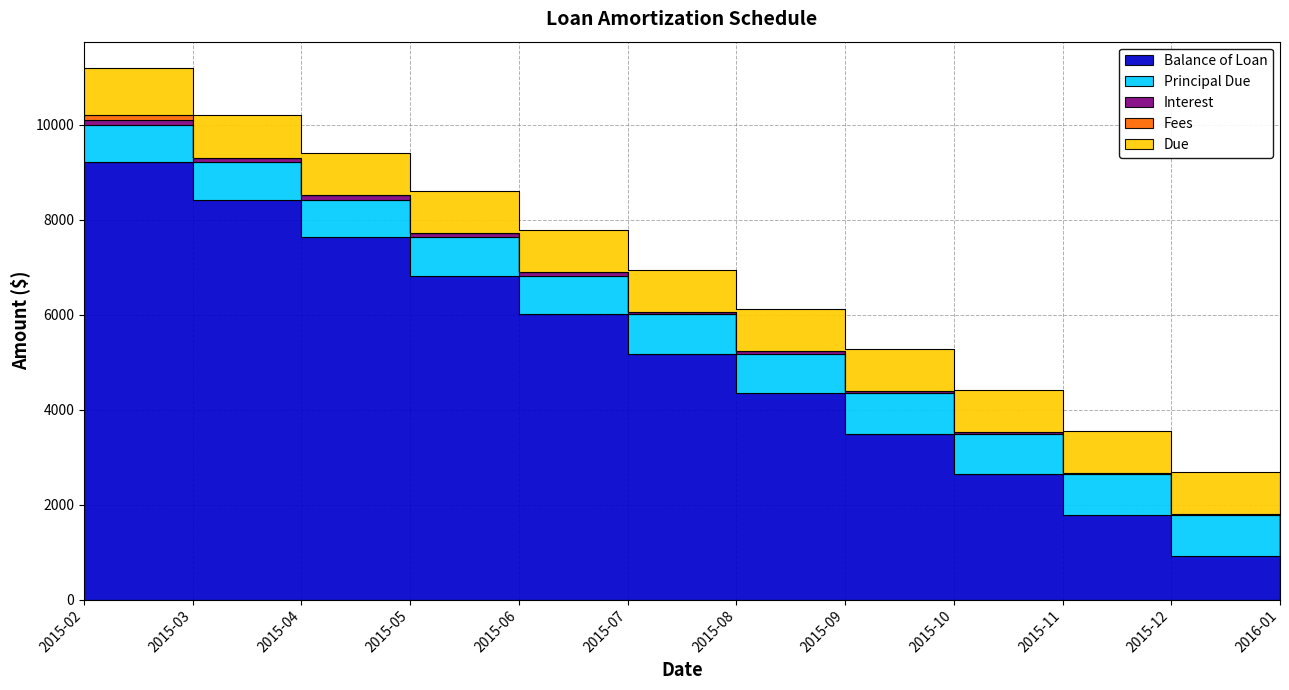

Rank the series by their maximum value, from lowest to highest.

Fees, Interest, Principal Due, Due, Balance of Loan